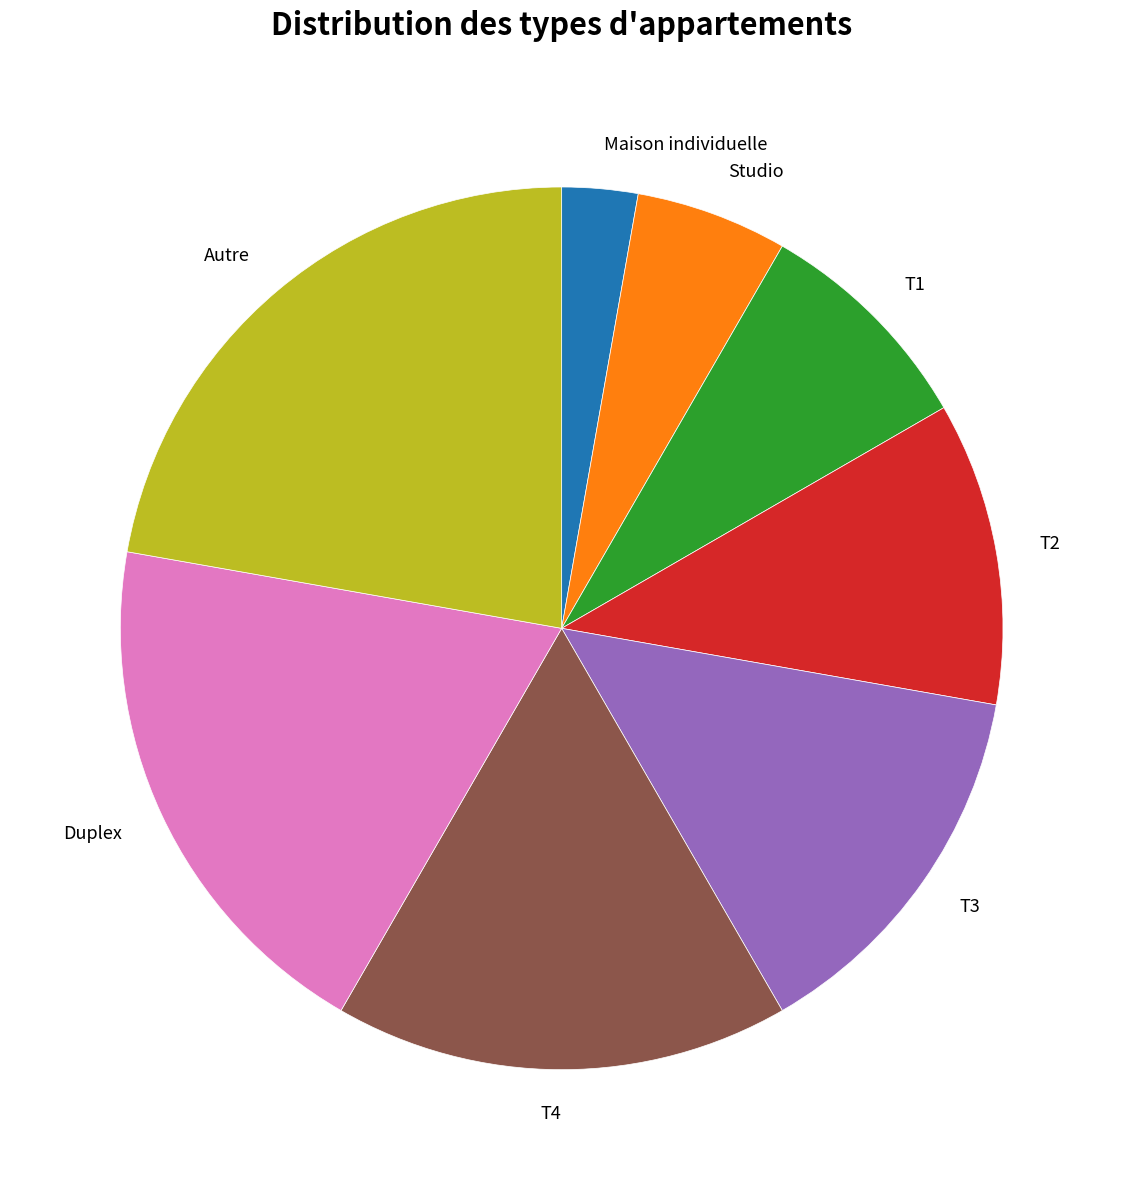

How many slices are in this pie chart?

8